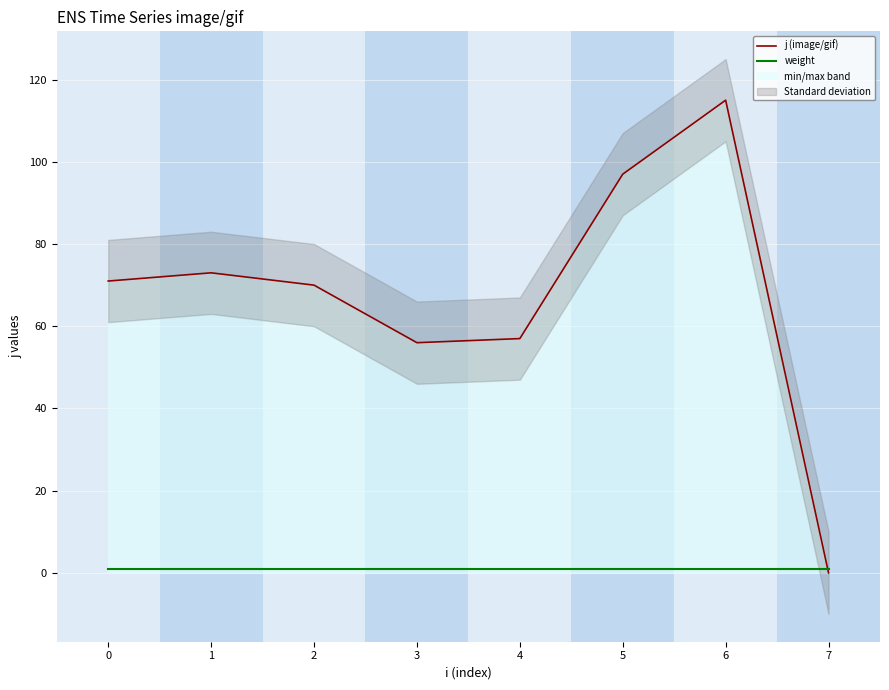

The j (image/gif) series shows 56 at 3. True or false?

True